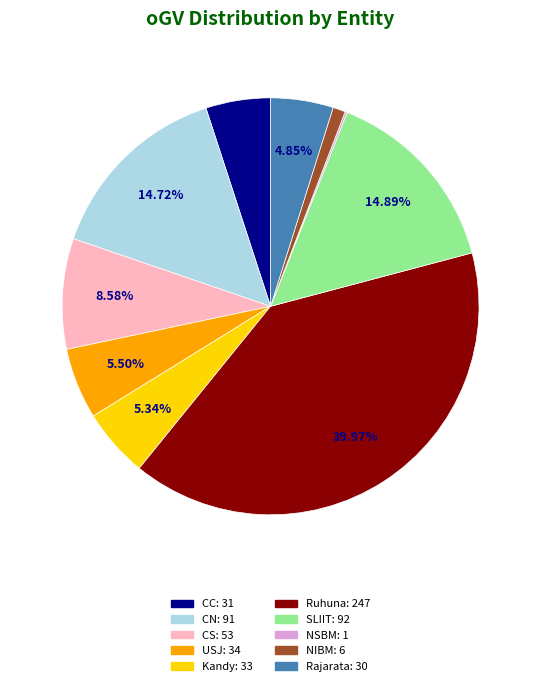

To the nearest percent, what percentage of the pie is CS?

9%